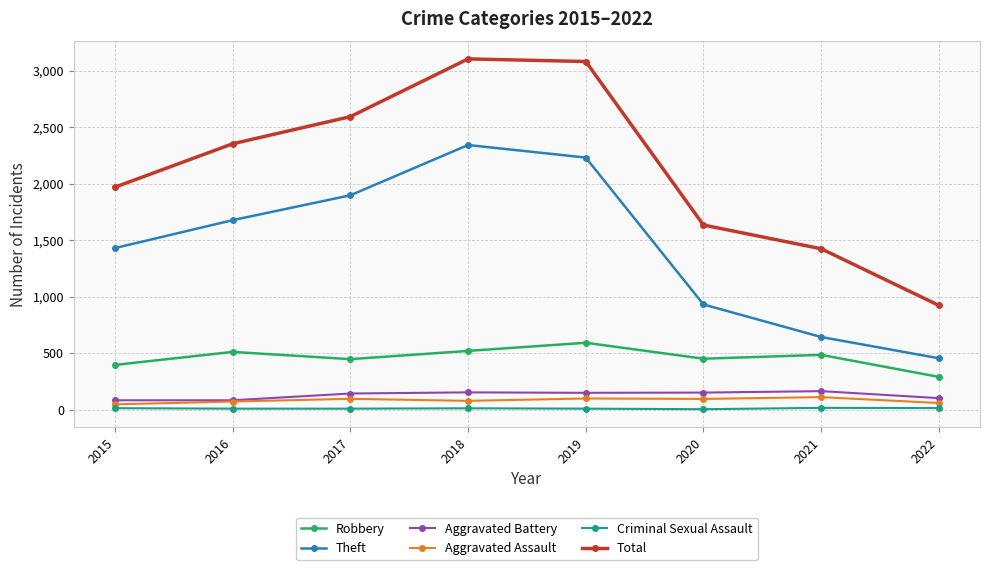

Does the chart display data point markers on the line(s)?

Yes